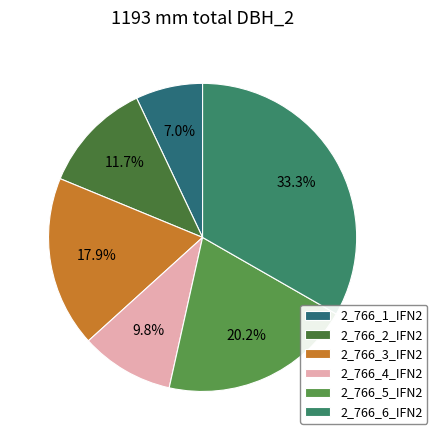

Between 2_766_3_IFN2 and 2_766_5_IFN2, which is larger?

2_766_5_IFN2